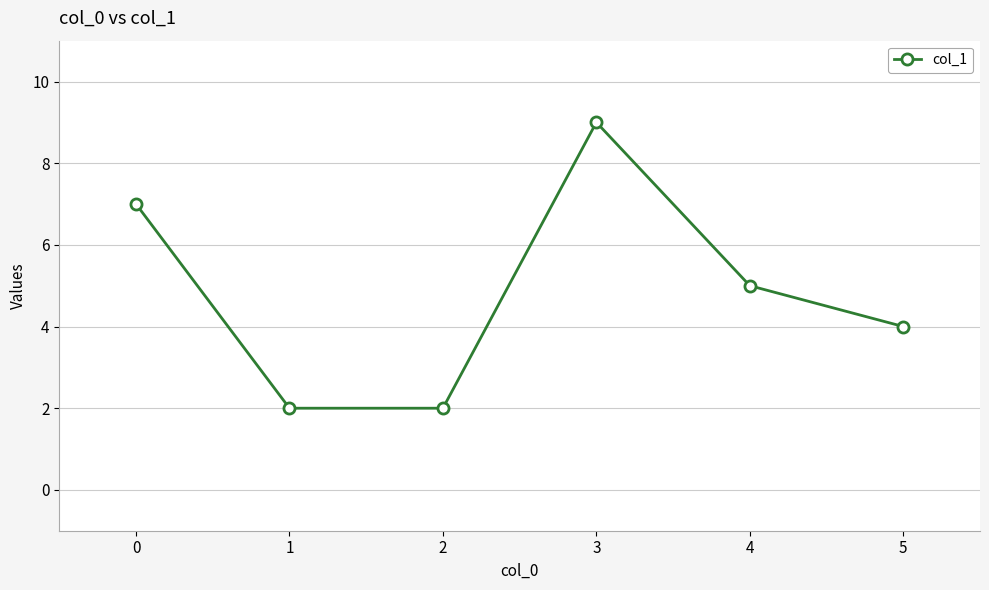

What is the greatest value displayed?

9